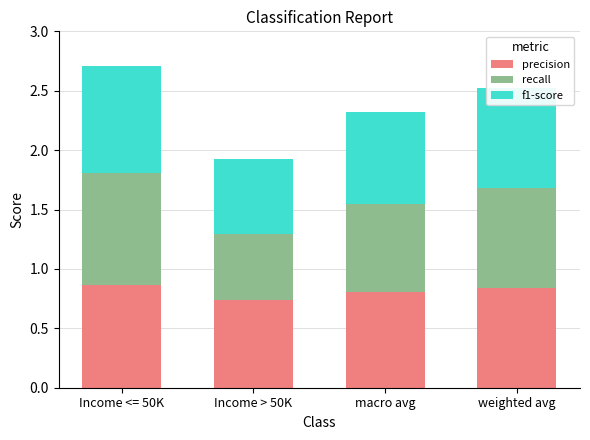

What are all the series names shown in the legend?

precision, recall, f1-score